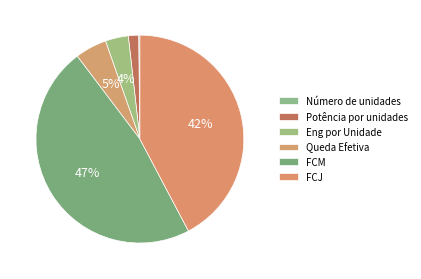

The Eng por Unidade slice represents 4% of the pie. True or false?

True